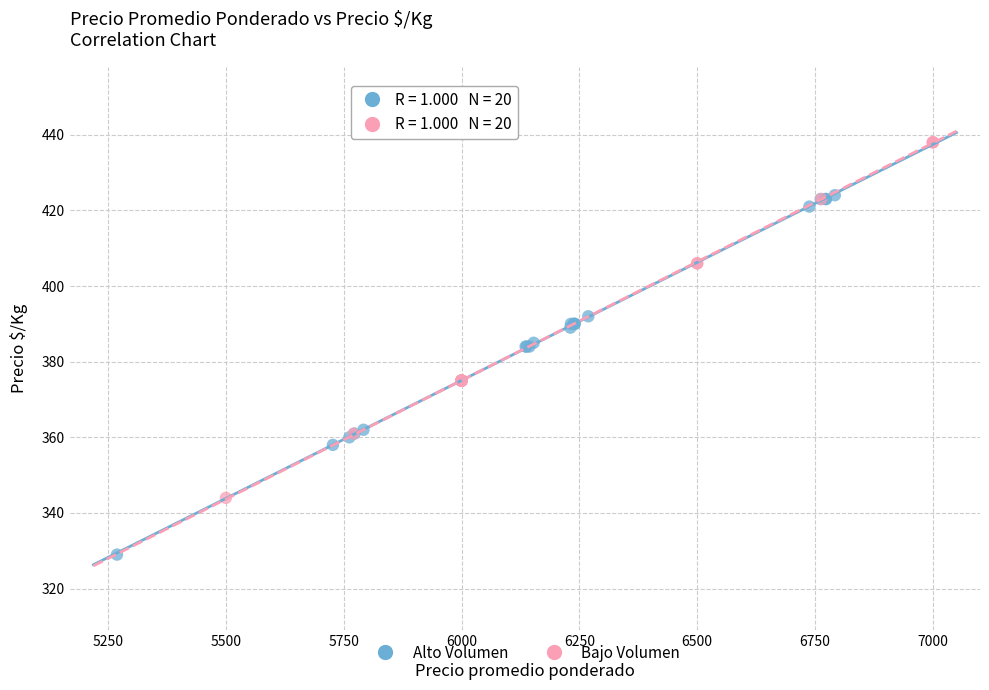

Which series reaches the maximum Y coordinate?

Bajo Volumen